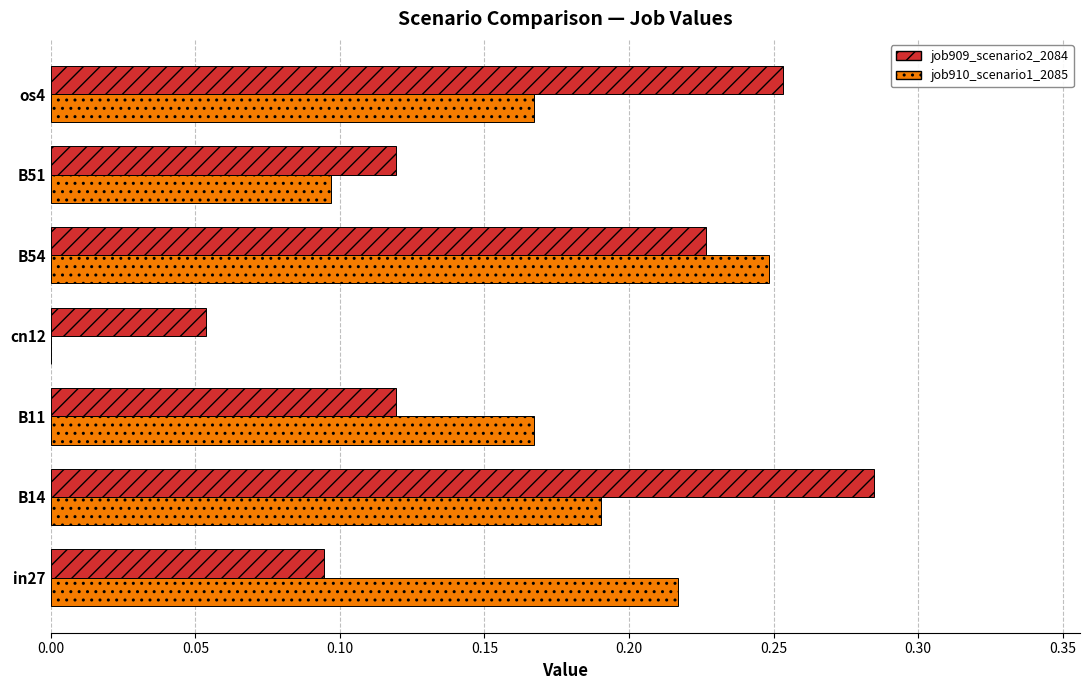

Which category has the highest value in the job909_scenario2_2084 series?

B14